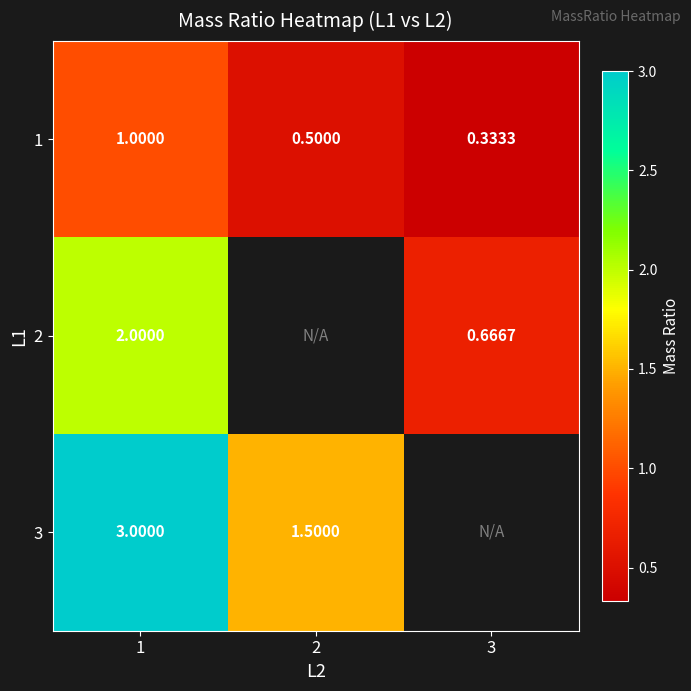

Which category has the lowest value across all series?

3